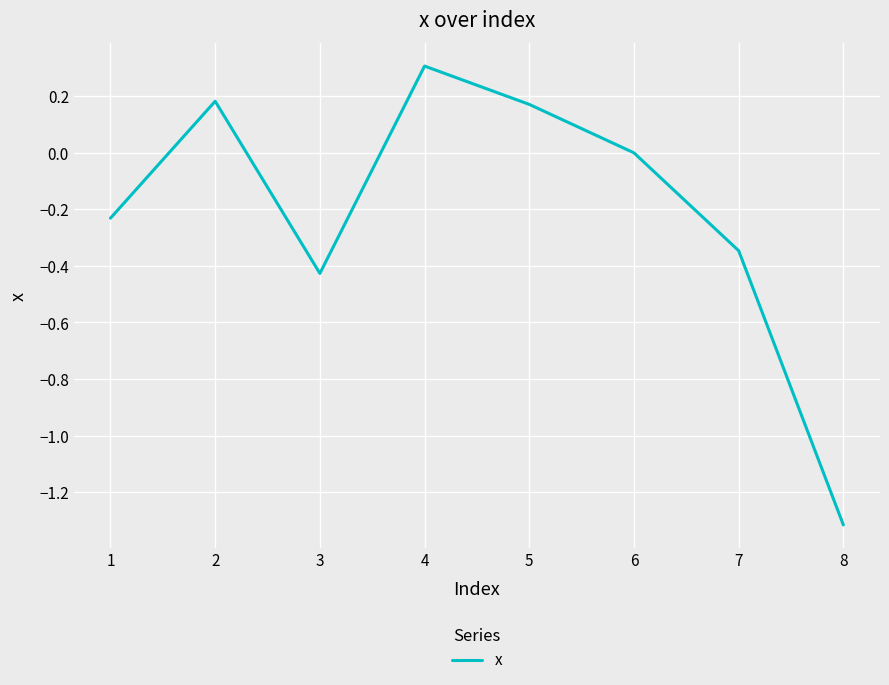

Which category has the highest value across all series?

4